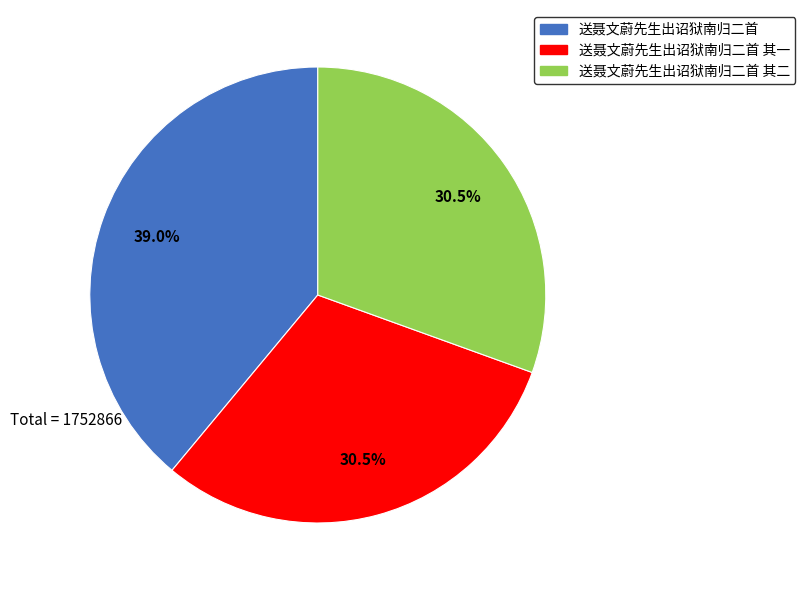

What portion of the pie excludes 送聂文蔚先生出诏狱南归二首?

61.0%